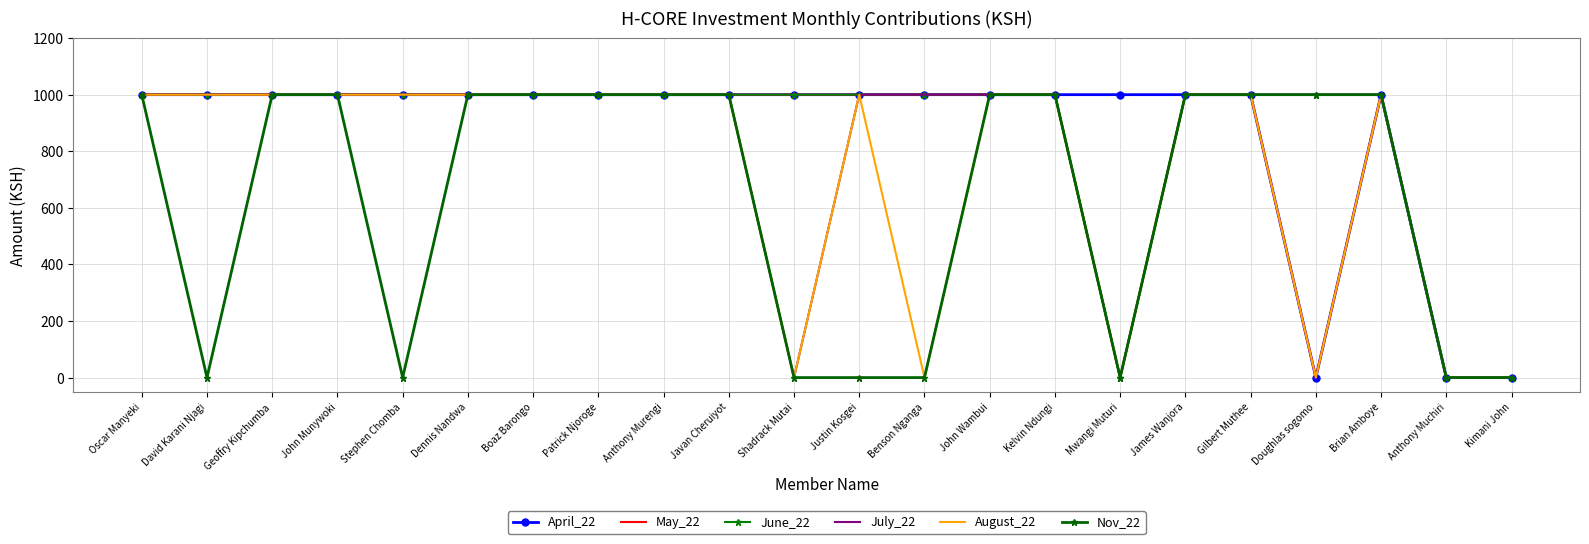

Which series has the largest range (max minus min)?

April_22